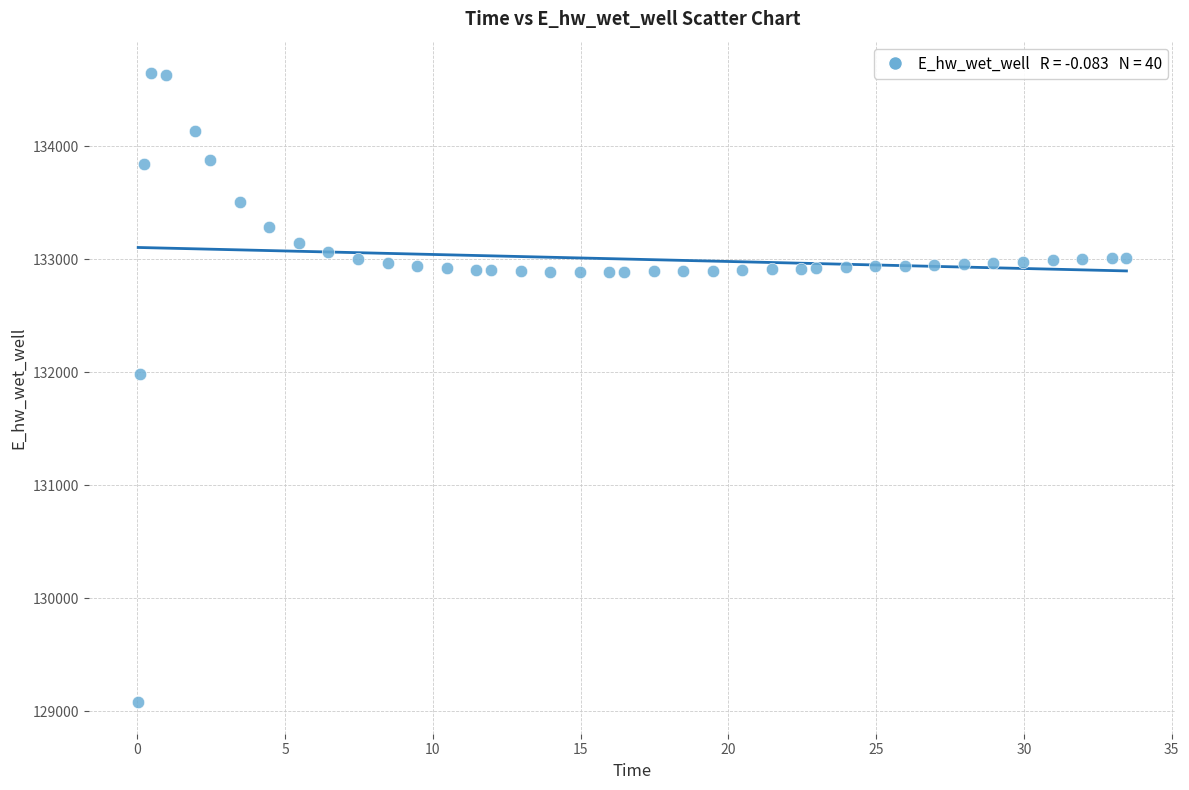

What is the range of X values (max minus min)?

33.4